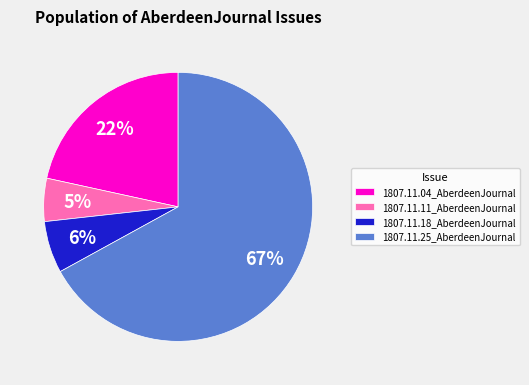

To the nearest percent, what portion does 1807.11.11_AberdeenJournal represent?

5%